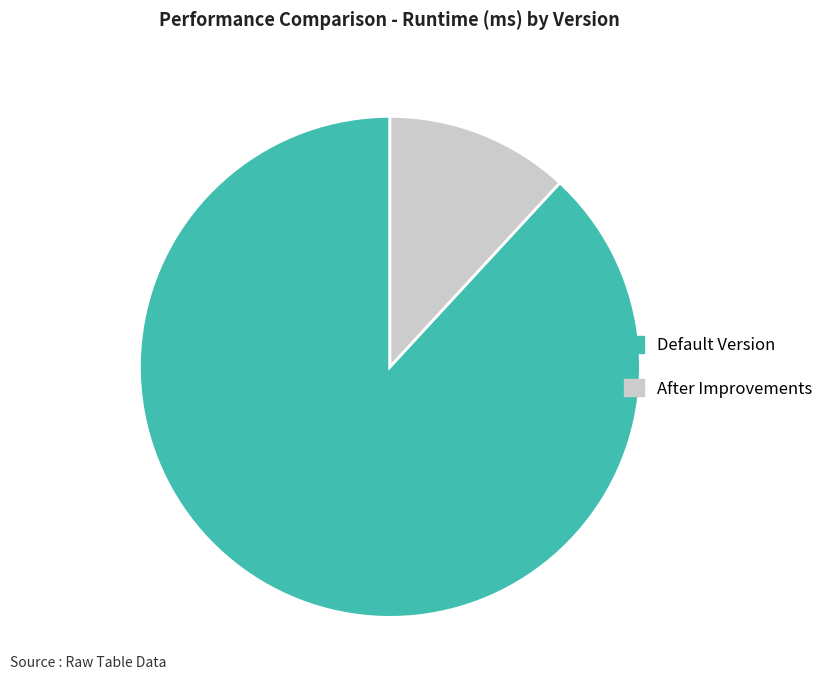

Which has a higher value, Default Version or After Improvements?

Default Version